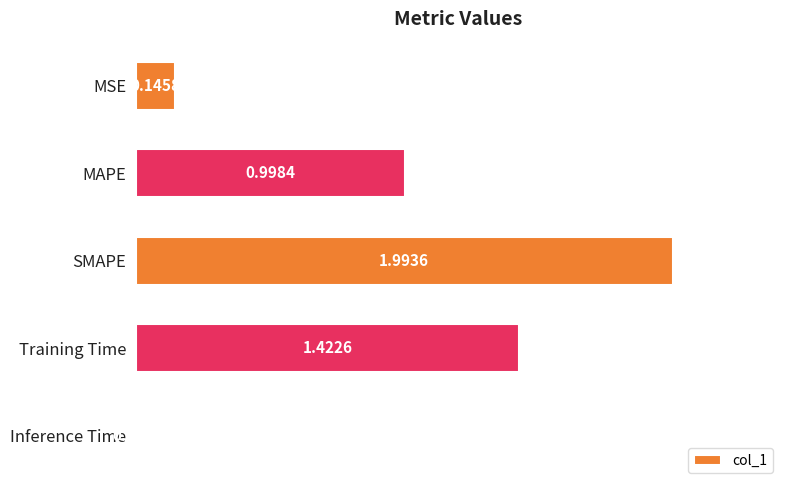

What is the label of the 4th bar from the top?

Training Time